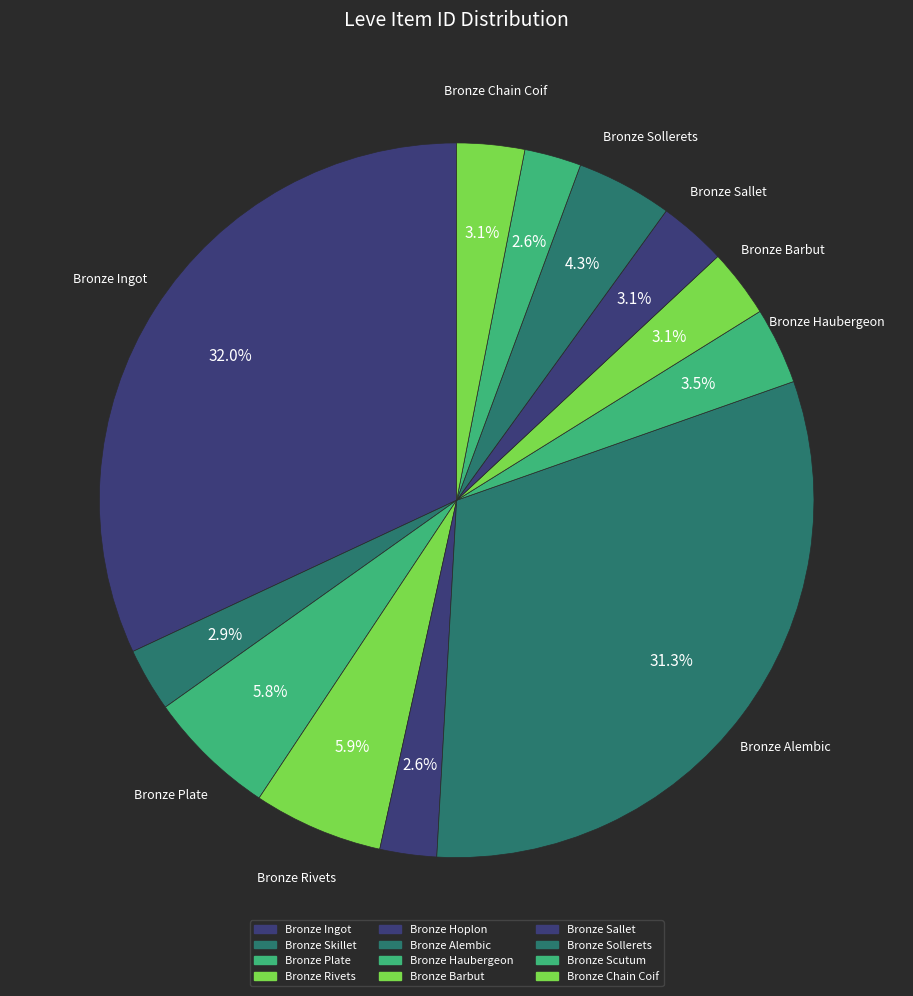

Is there any slice that represents more than half of the pie?

No